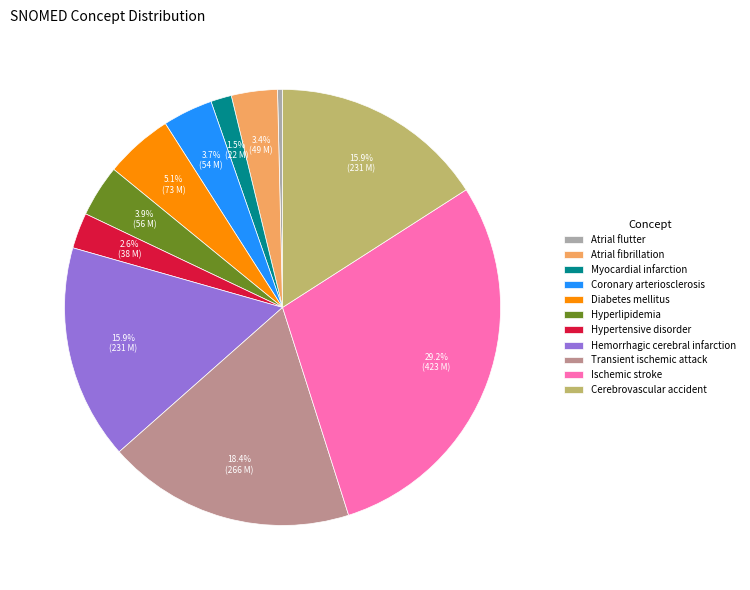

How many segments does this pie chart have?

11